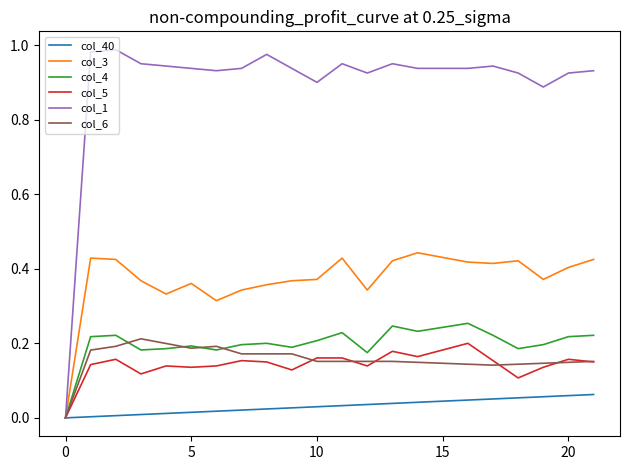

Which series has the largest range (max minus min)?

col_1